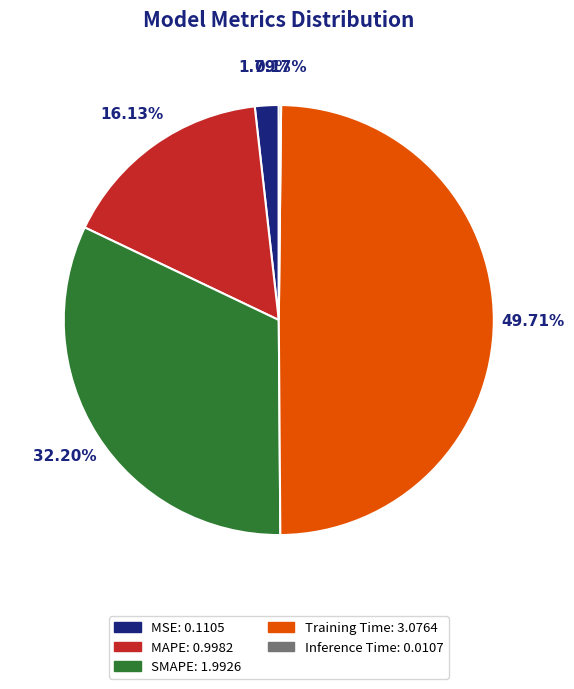

Which has a higher value, MAPE or MSE?

MAPE